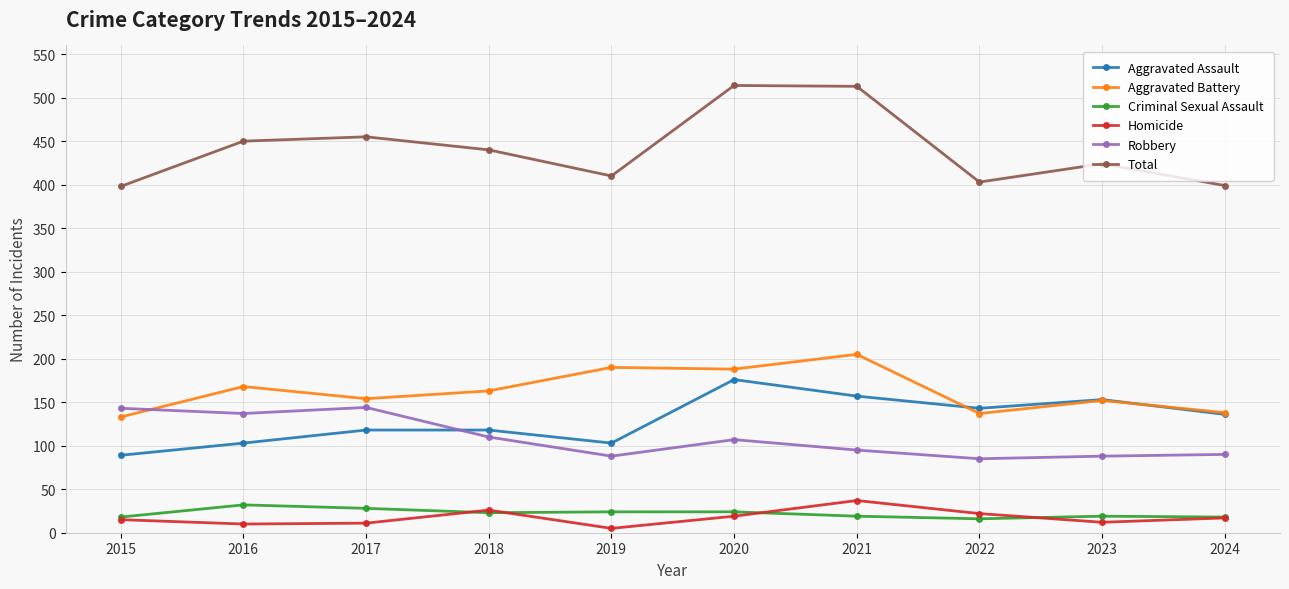

True or false: Homicide and Aggravated Battery cross at least once.

False